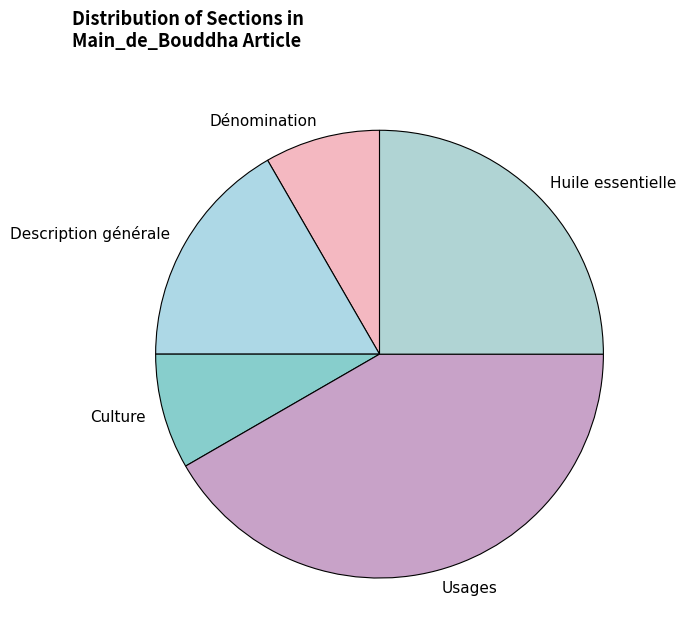

Which category has the biggest portion of the pie?

Usages